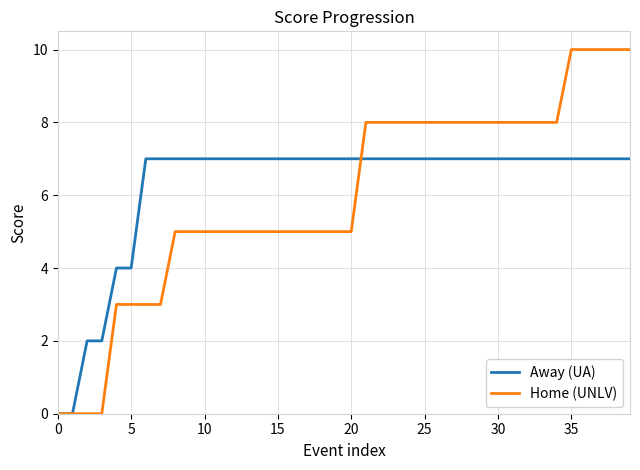

List the series in order of their peak value, highest first.

Home (UNLV), Away (UA)